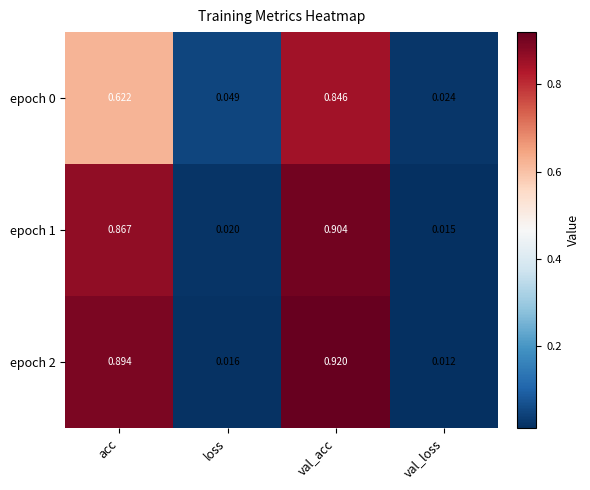

Which category has the highest value in the epoch 0 series?

val_acc